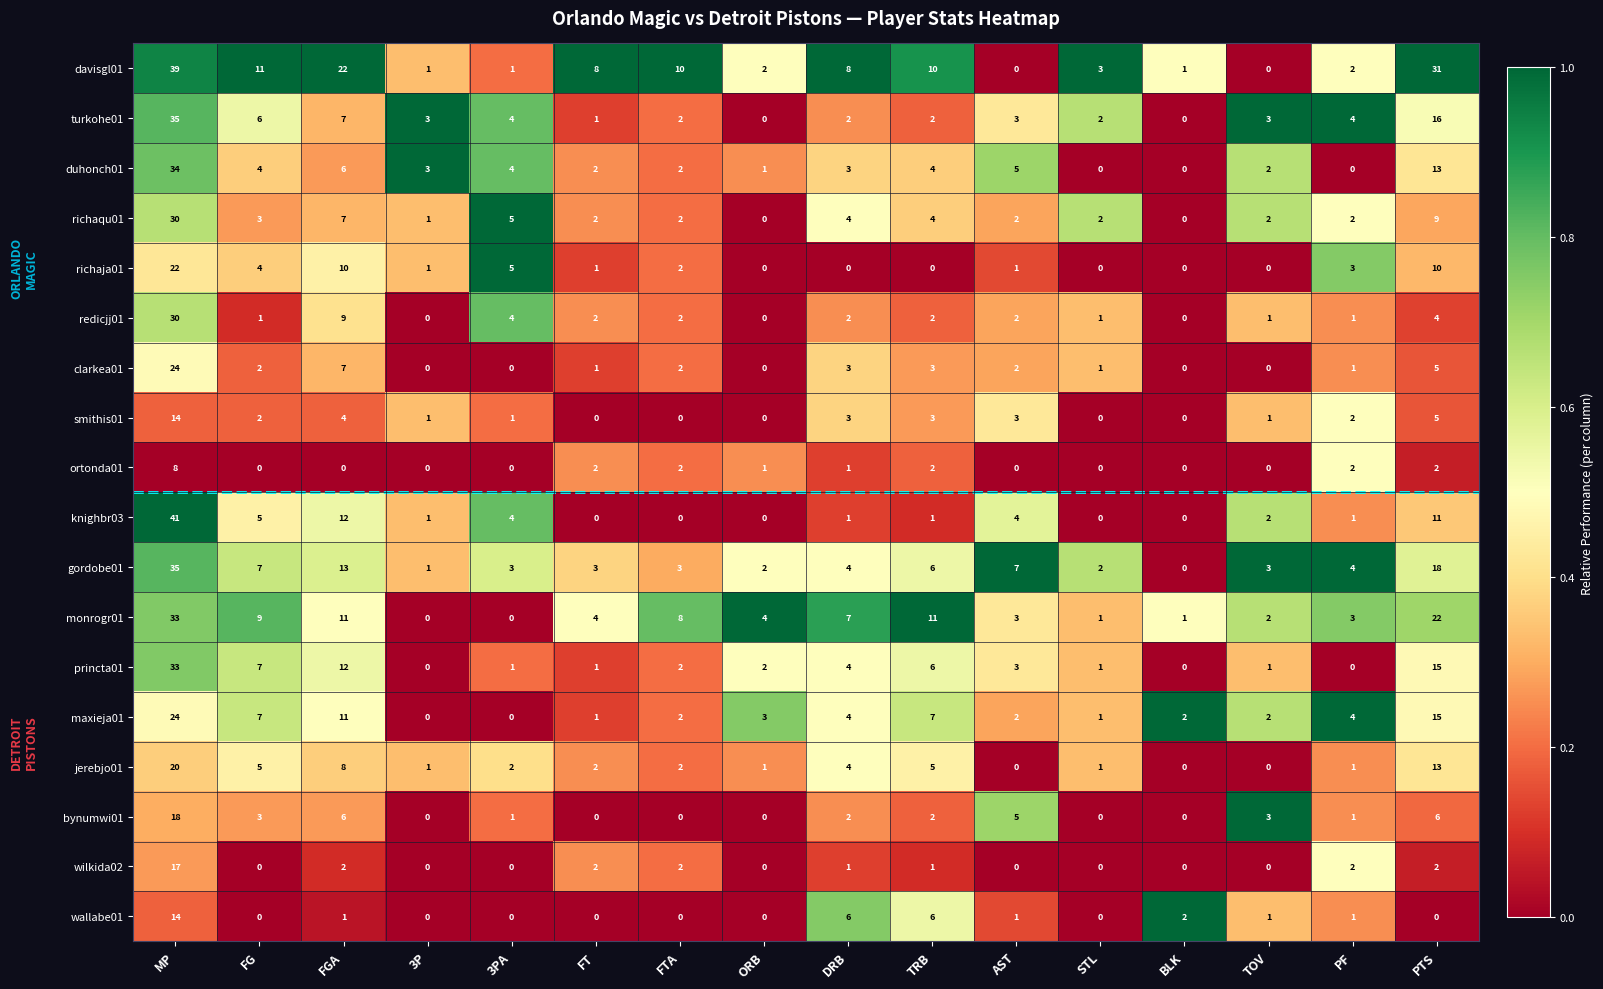

How many positive values does the davisgl01 series have?

14